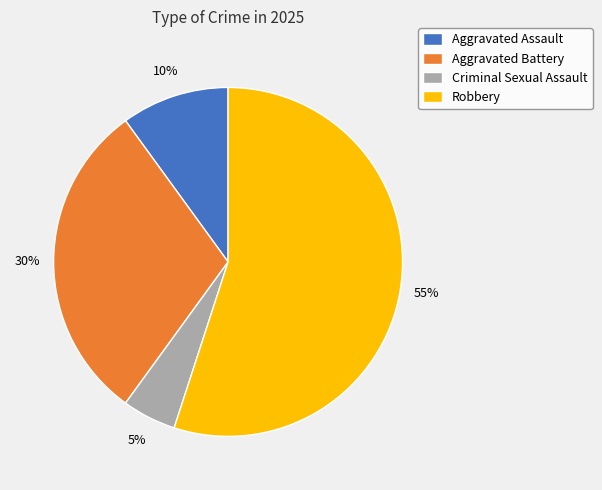

Do Aggravated Assault and Aggravated Battery together represent more than half of the pie?

No